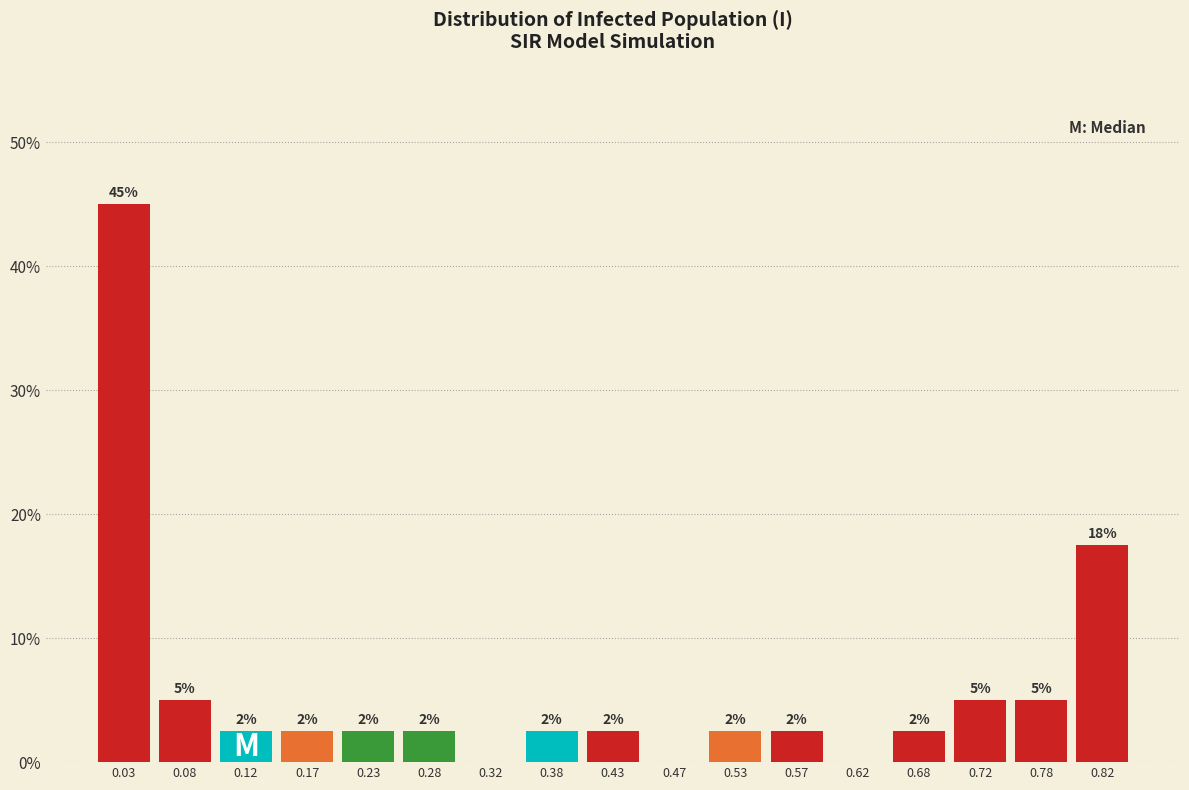

Are the bars horizontal?

No